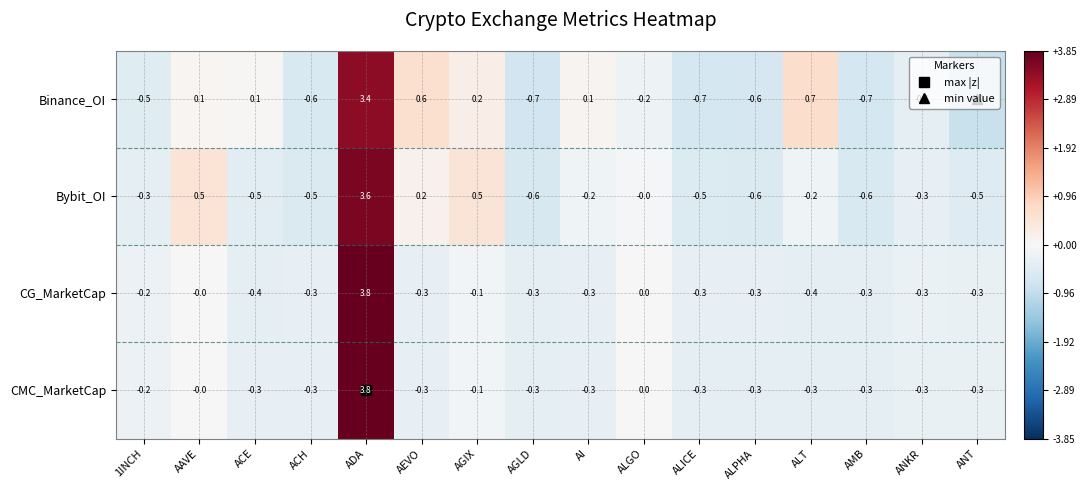

Where is Binance_OI nearest to the value 1?

ALT